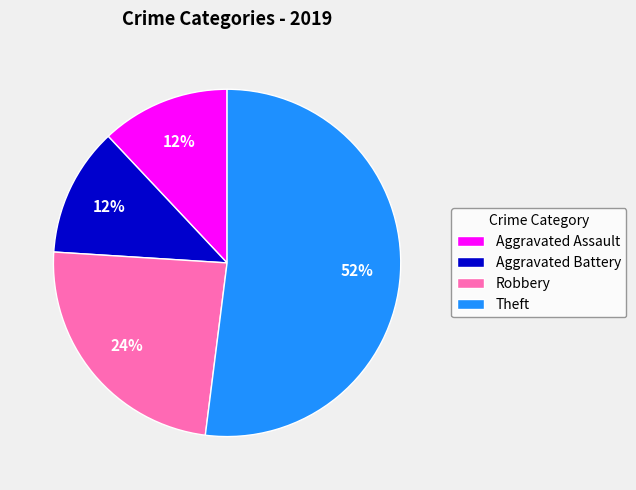

What is the largest slice in the pie chart?

Theft